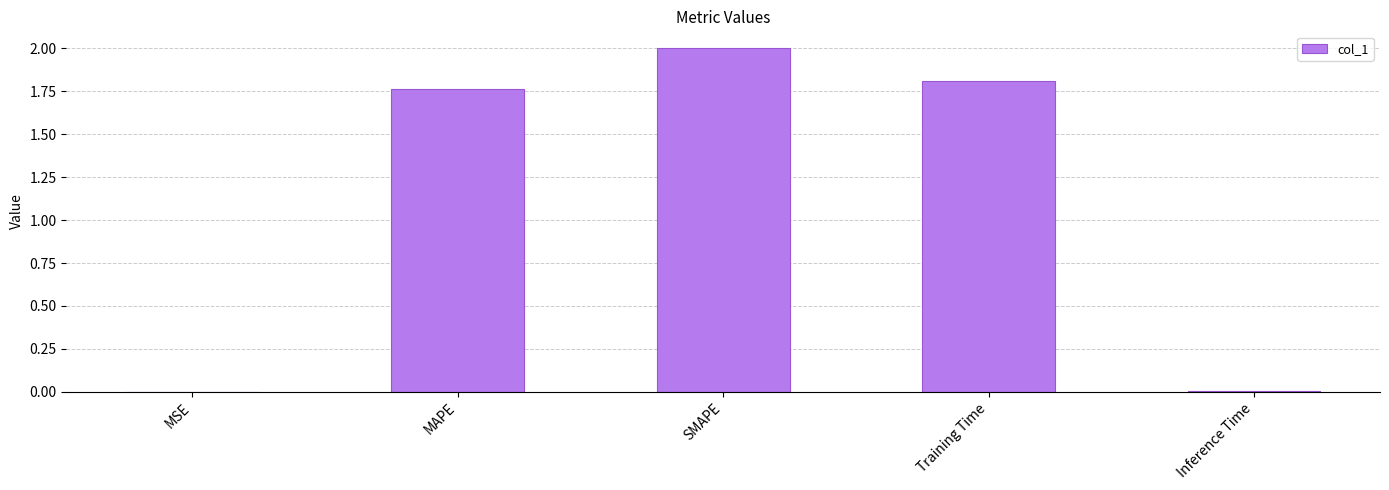

Is it true that the value at Inference Time is 0.0?

True